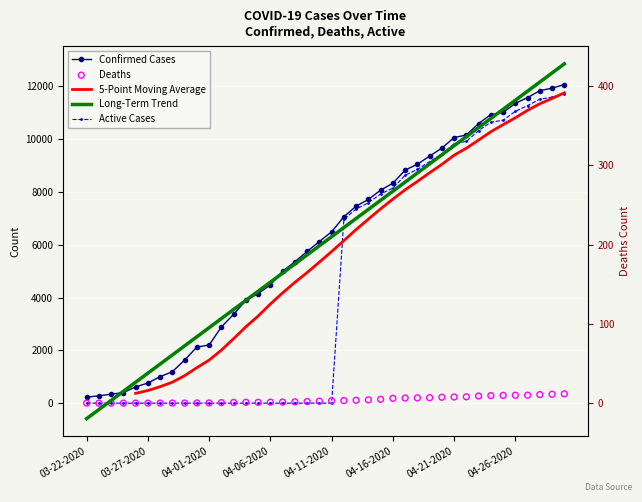

Which series has the widest spread of Y values?

Long-Term Trend